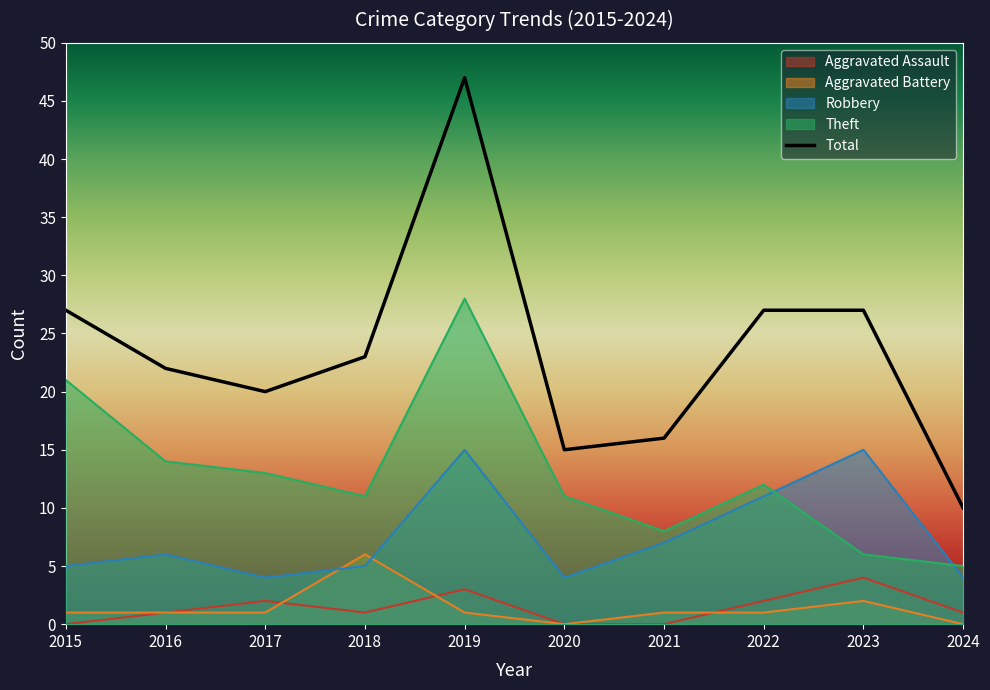

What value does the data have at 2022, to the nearest 10?

30